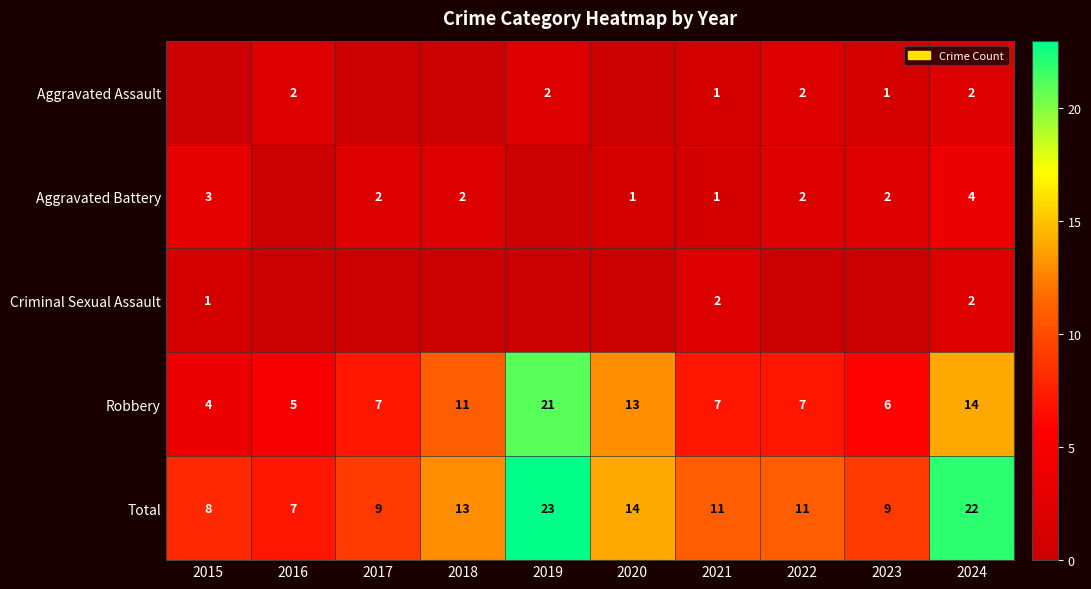

The value of Aggravated Battery at 2020 is 1. True or false?

True